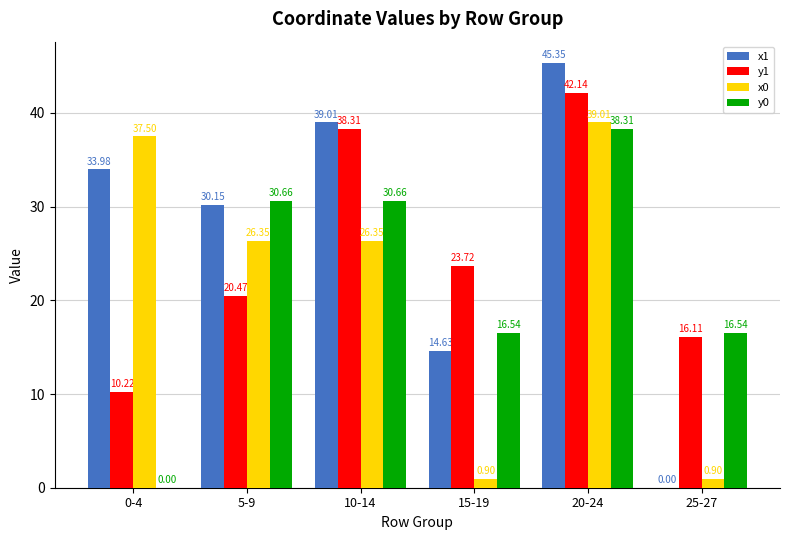

What is the sum of all y1 values?

151.0